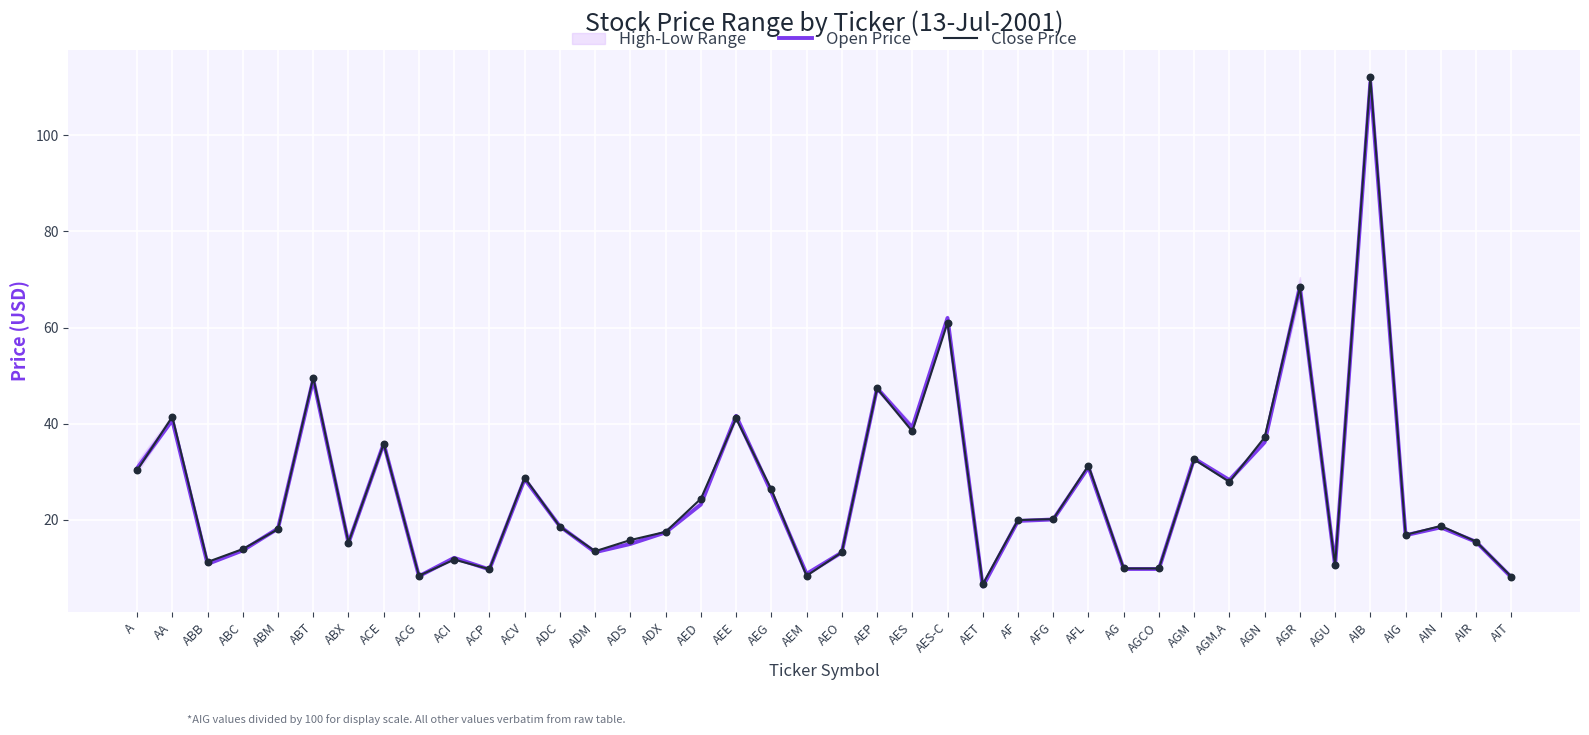

What is the total value across all series at ADS?

30.8